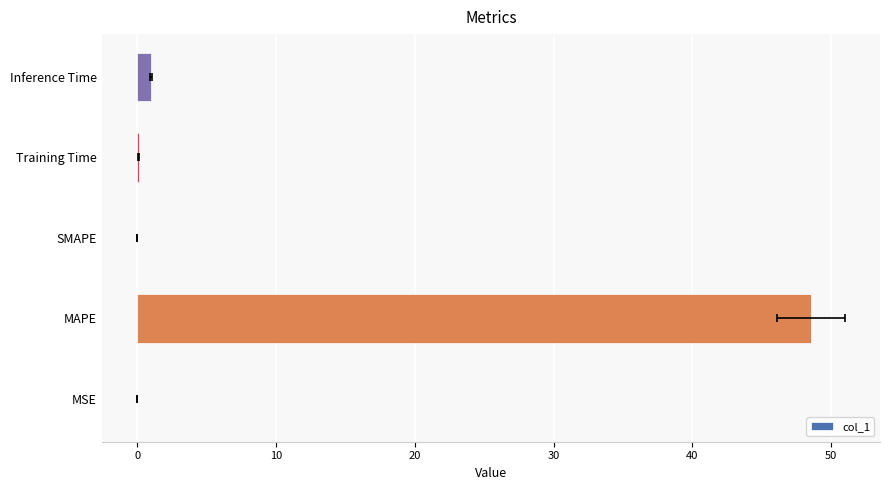

The value at Training Time is 0.1. True or false?

False